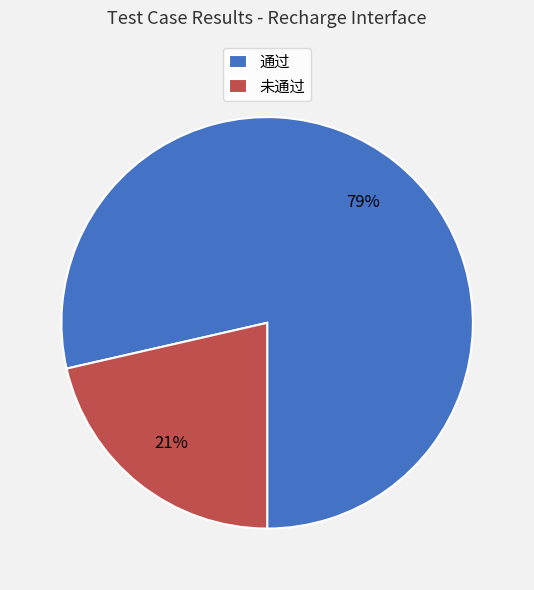

Is it true that 未通过 is 21% of the pie?

True